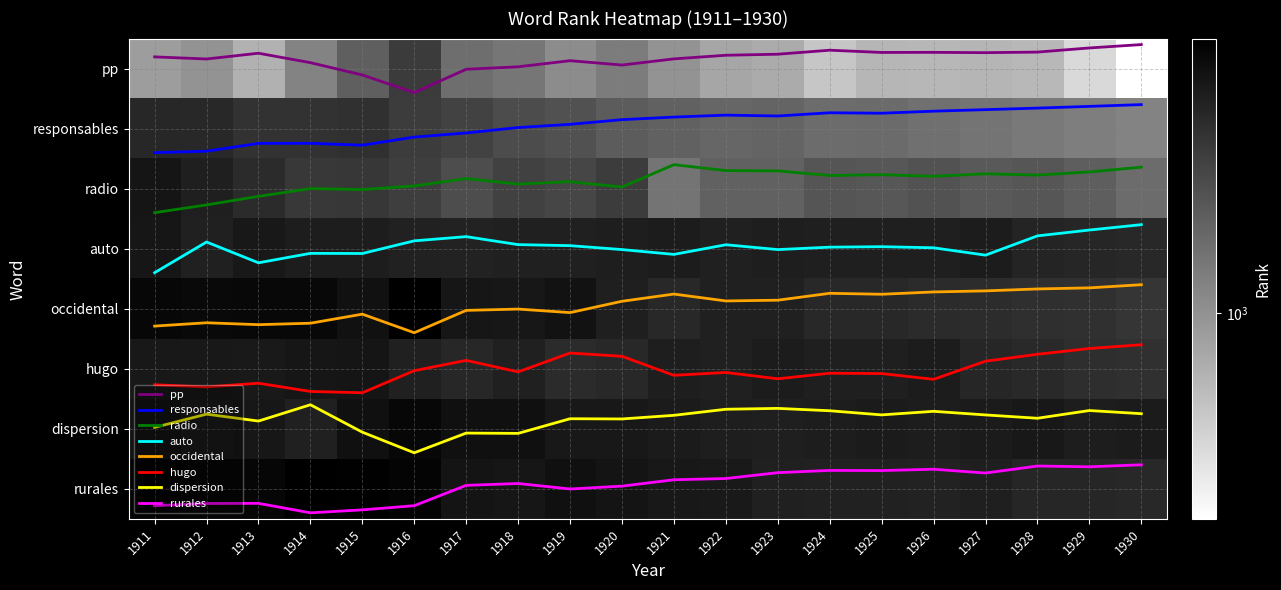

What is the spread (max minus min) of values at 1912?

4543.2